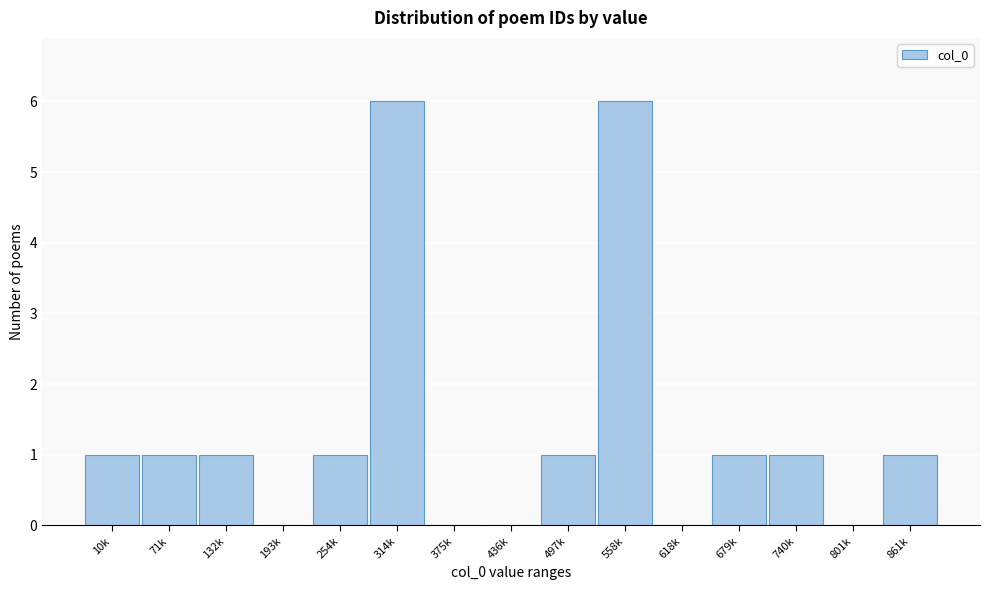

Reading left to right, what are all the values shown in this chart?

10k=1	71k=1	132k=1	193k=0	254k=1	314k=6	375k=0	436k=0	497k=1	558k=6	618k=0	679k=1	740k=1	801k=0	861k=1